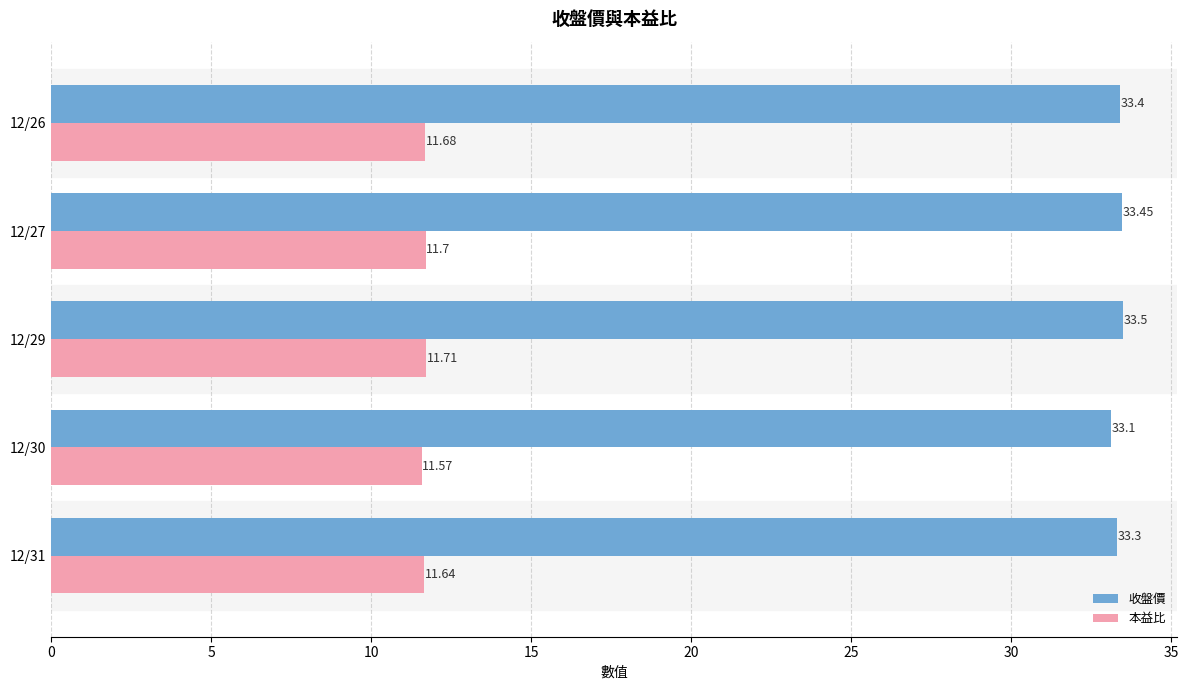

Rank the series by their maximum value, from lowest to highest.

本益比, 收盤價